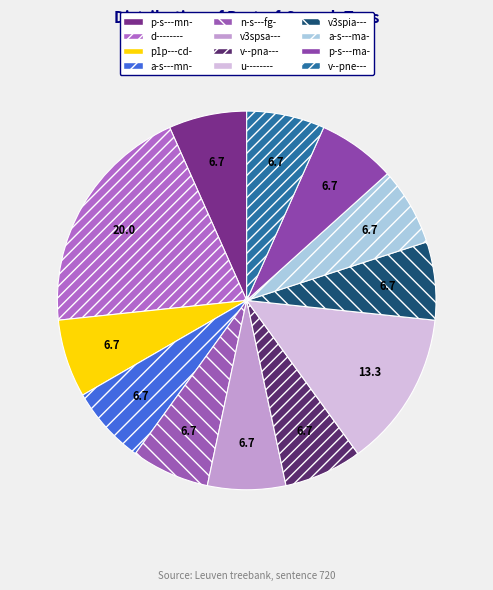

Between a-s---ma- and p-s---mn-, which is larger?

a-s---ma-